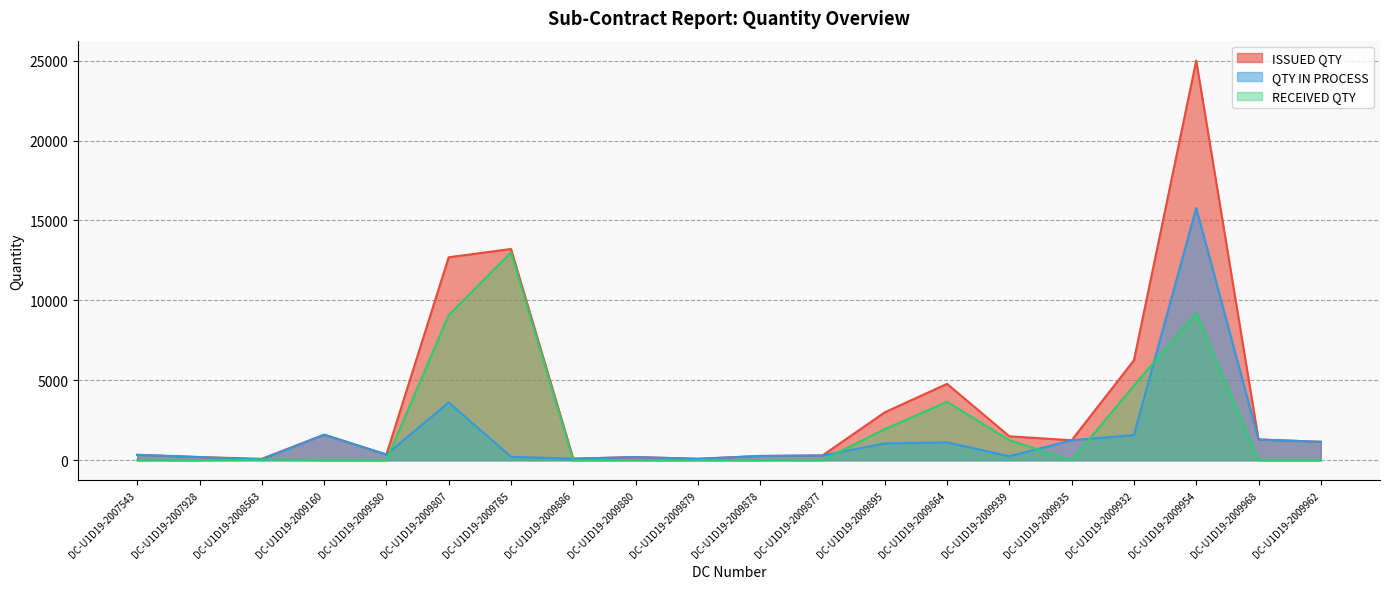

List the series in order of their overall mean, lowest first.

QTY IN PROCESS, RECEIVED QTY, ISSUED QTY